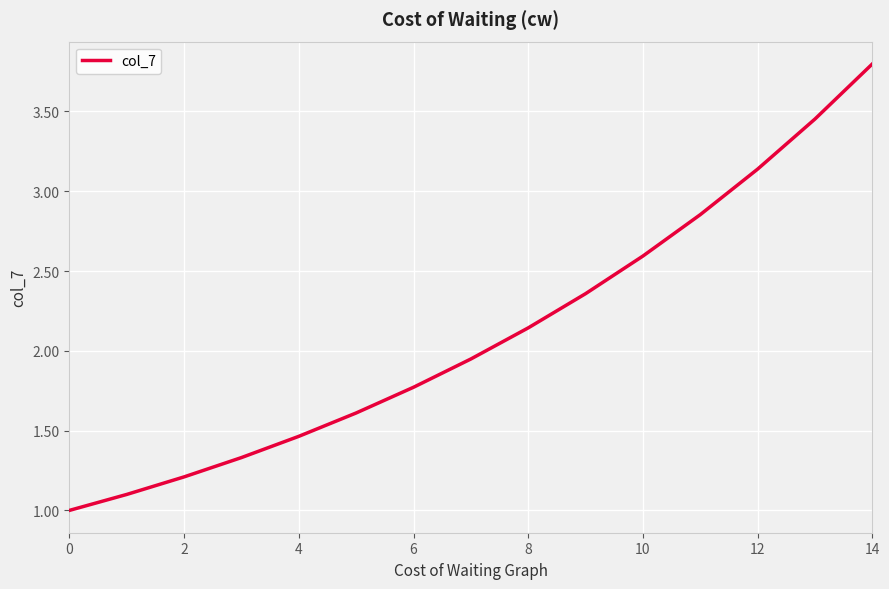

What is the minimum value shown in the chart?

1.0